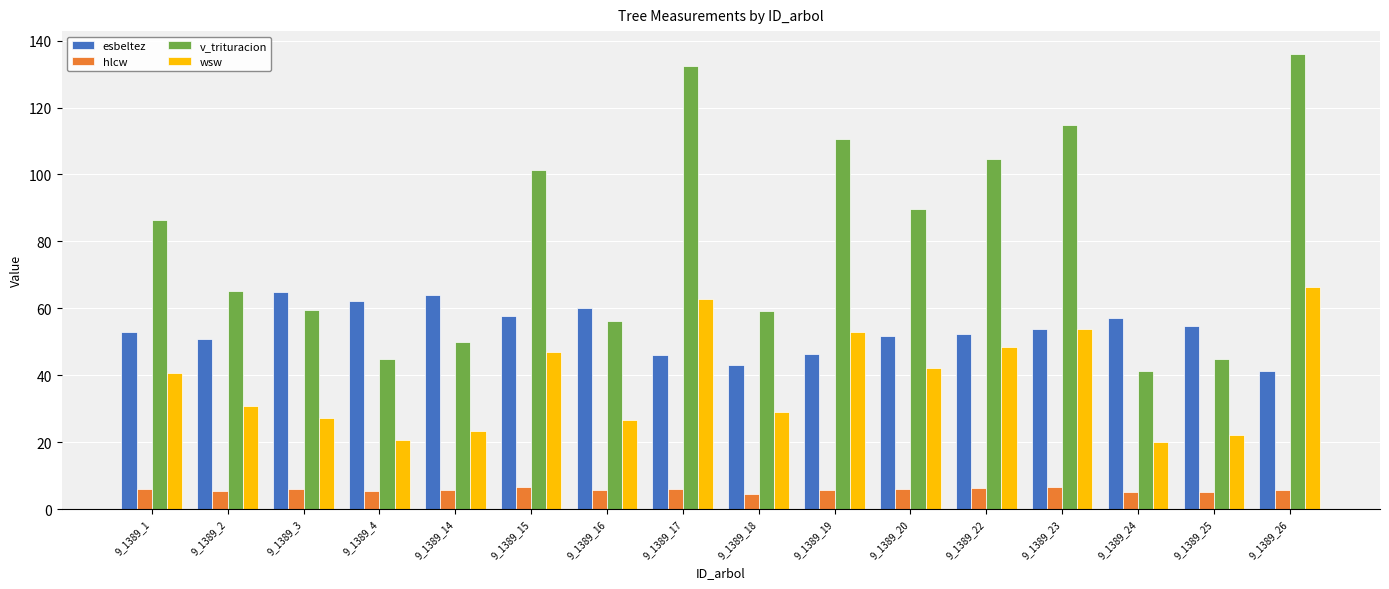

Read the esbeltez value at 9_1389_20.

51.9